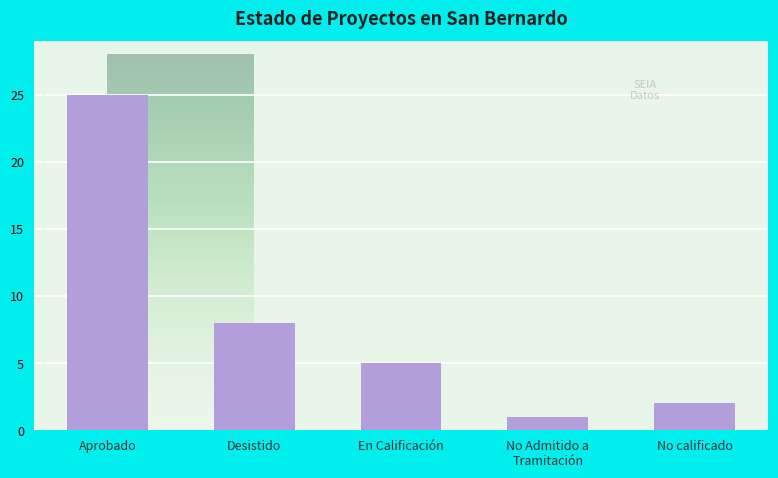

Rank the categories by value from lowest to highest.

No Admitido a
Tramitación, No calificado, En Calificación, Desistido, Aprobado